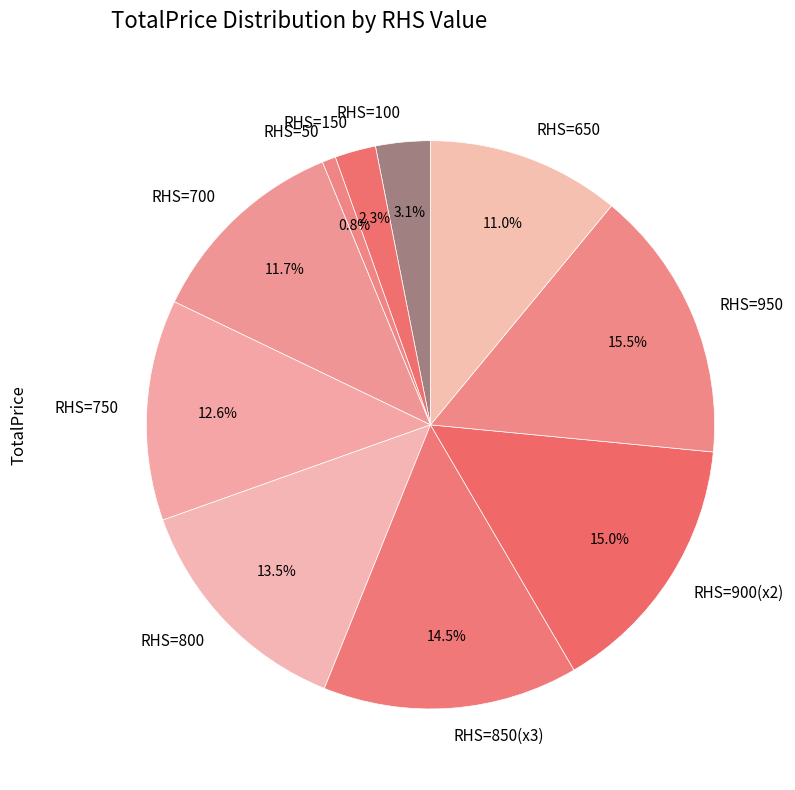

Which has a higher value, RHS=100 or RHS=700?

RHS=700